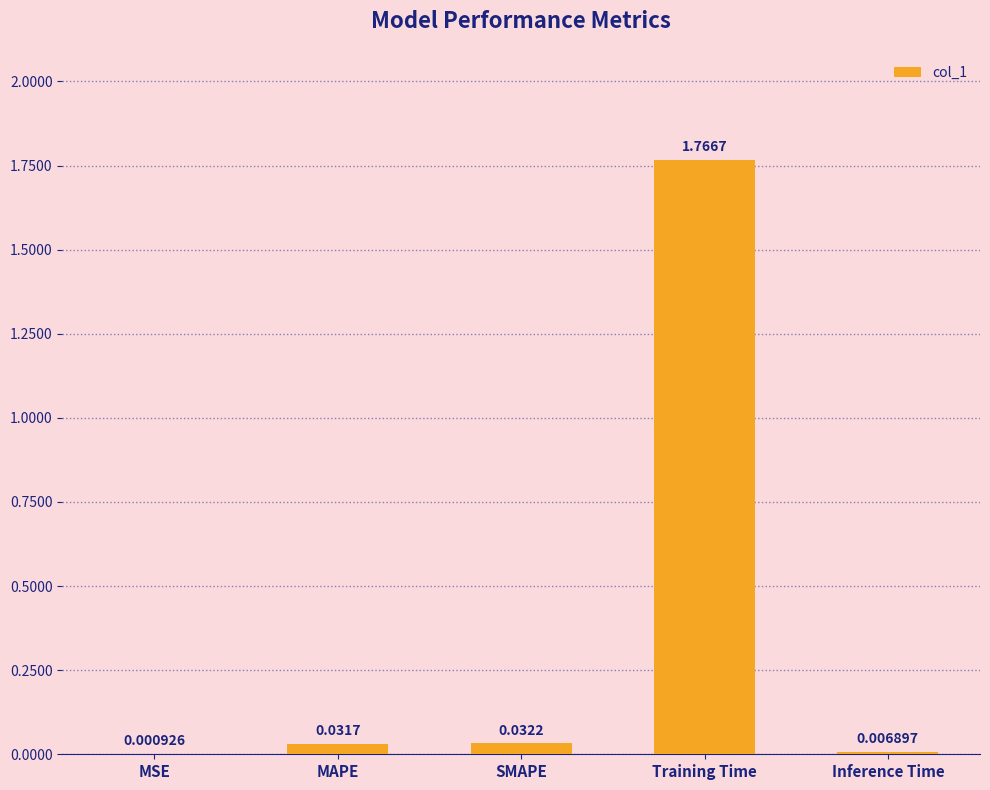

Between MSE and MAPE, which is larger?

MAPE